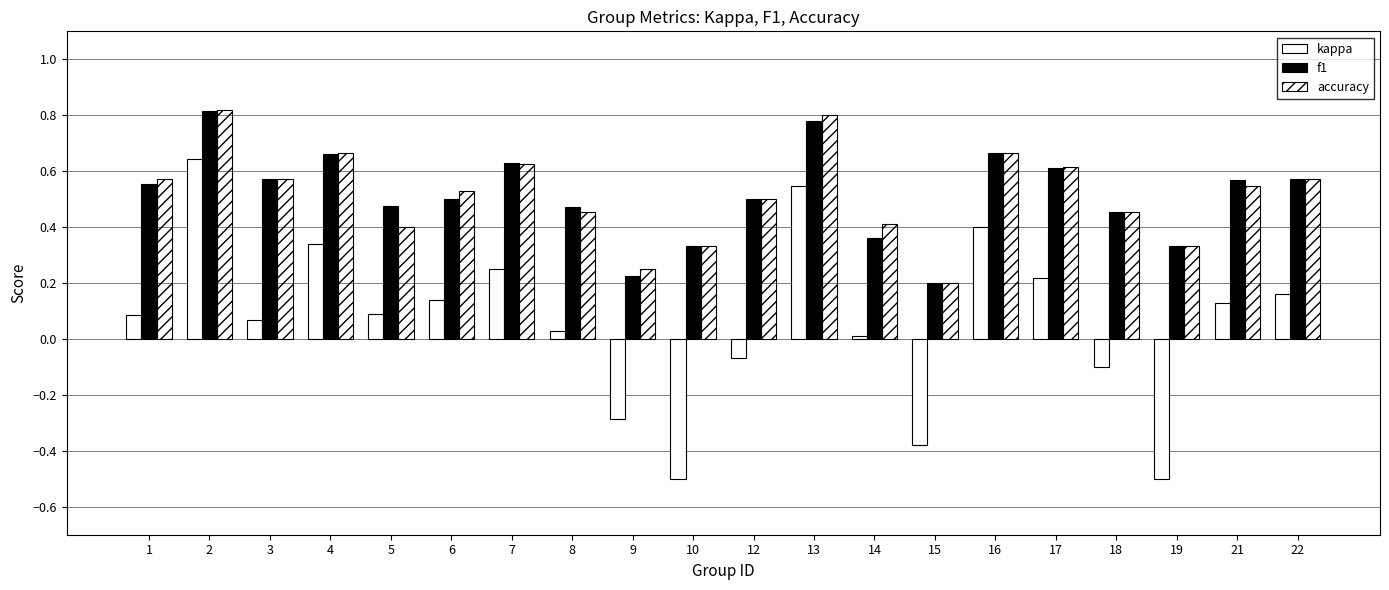

Are the bars grouped side by side (vs. stacked)?

Yes